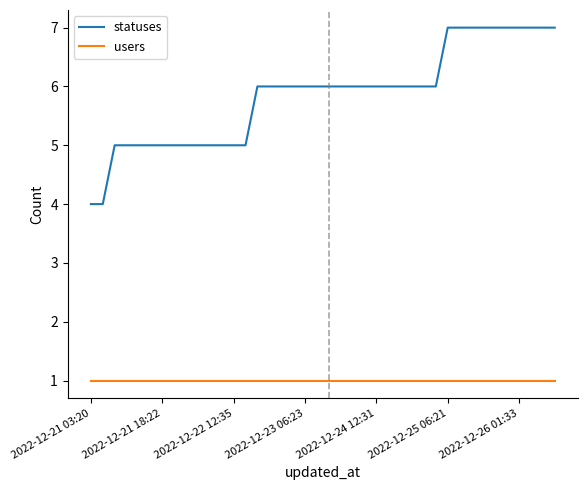

What is the maximum value for statuses?

7